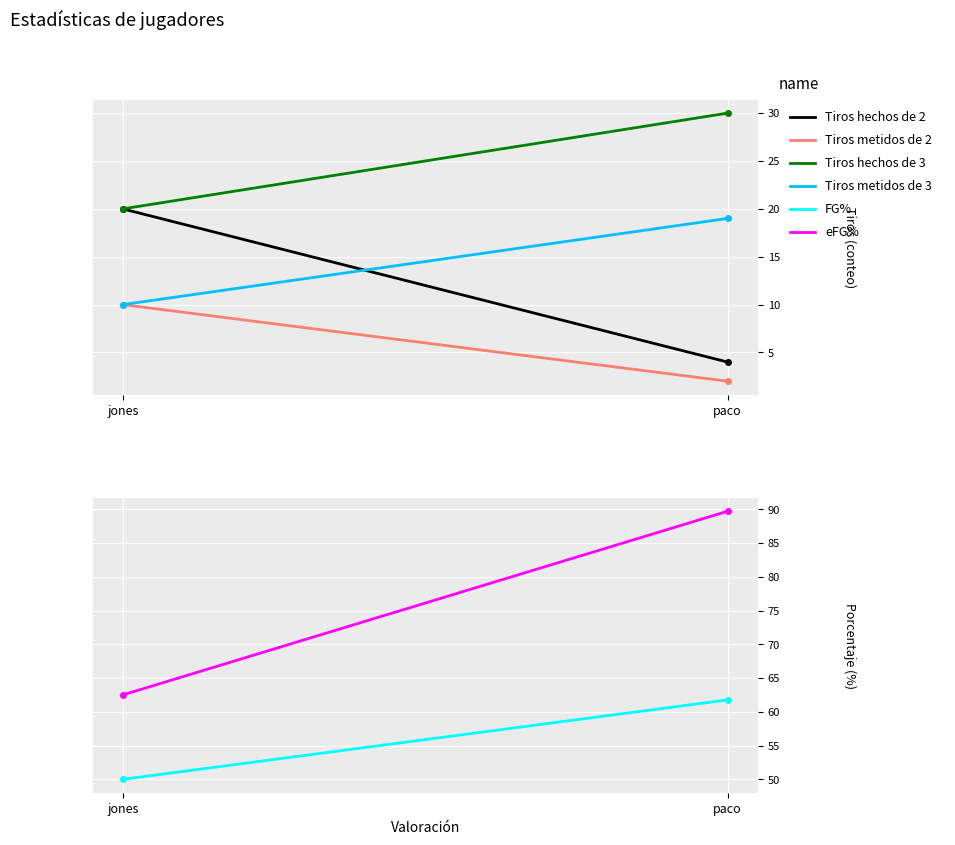

Reading left to right, transcribe all the data shown in this chart.

Tiros hechos de 2: jones=20.0	paco=4.0
Tiros metidos de 2: jones=10.0	paco=2.0
Tiros hechos de 3: jones=20.0	paco=30.0
Tiros metidos de 3: jones=10.0	paco=19.0
FG%: jones=50.0	paco=61.8
eFG%: jones=62.5	paco=89.7